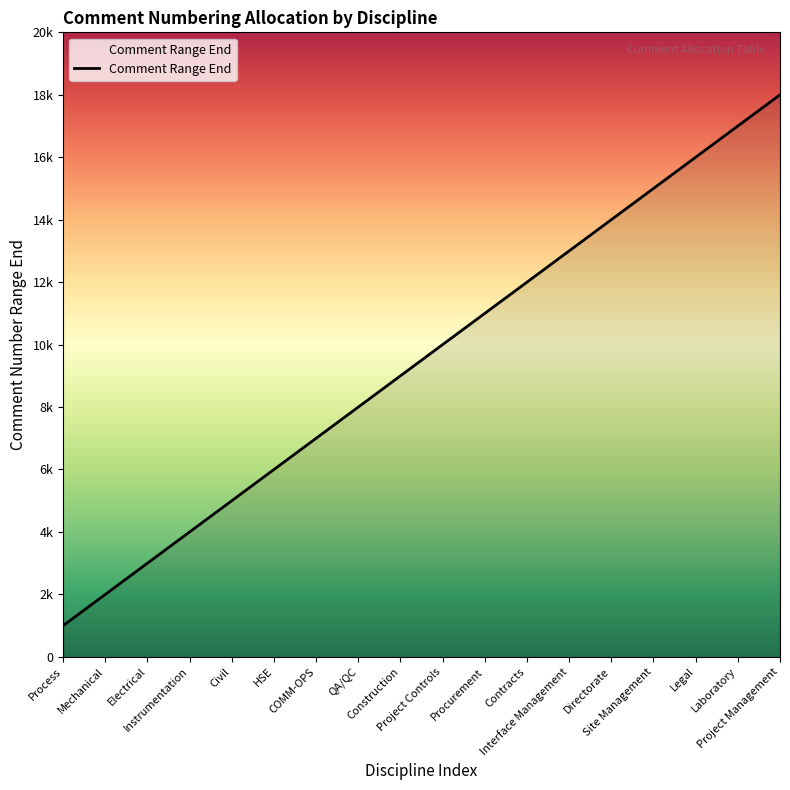

Which category has the lowest value across all series?

Process